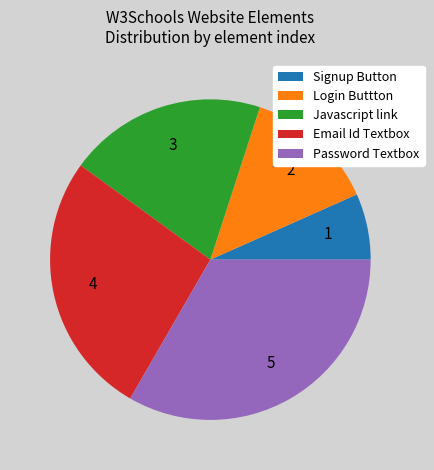

Which has a higher value, Signup Button or Login Buttton?

Login Buttton